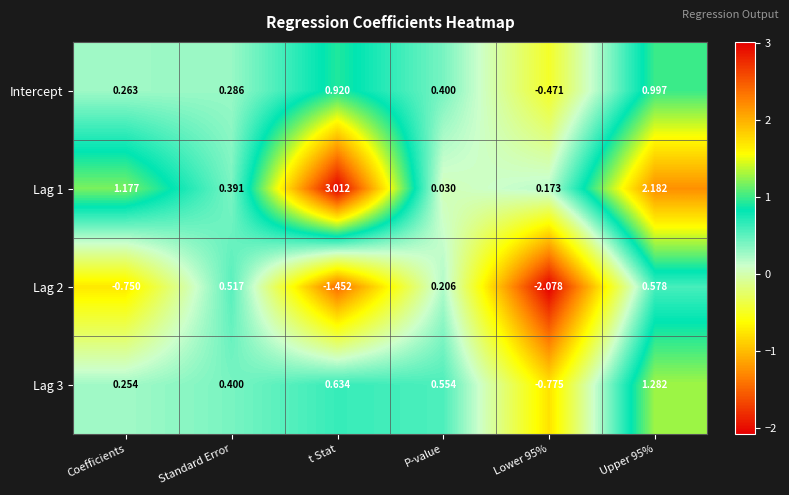

What is the spread (max minus min) of values at t Stat?

4.5